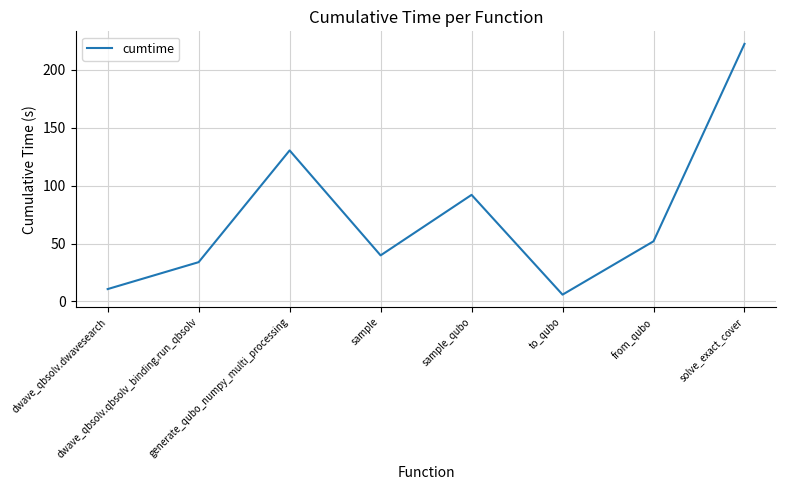

Is it true that the value at dwave_qbsolv.dwavesearch is 17.9?

False